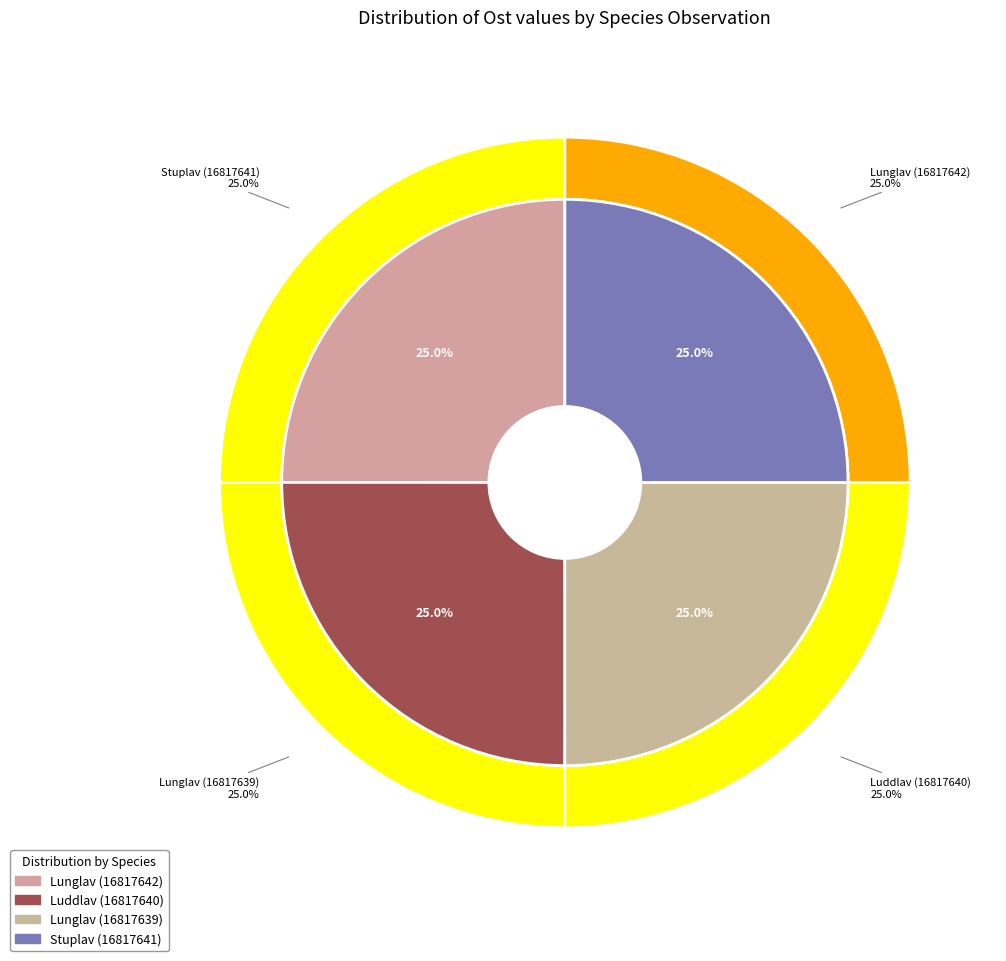

What is the change in value from Lunglav (16817642) to Luddlav (16817640)?

+98.9